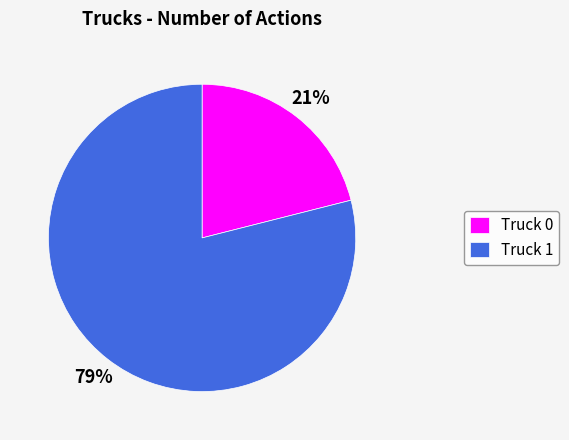

To the nearest percent, what percentage of the pie is Truck 1?

79%